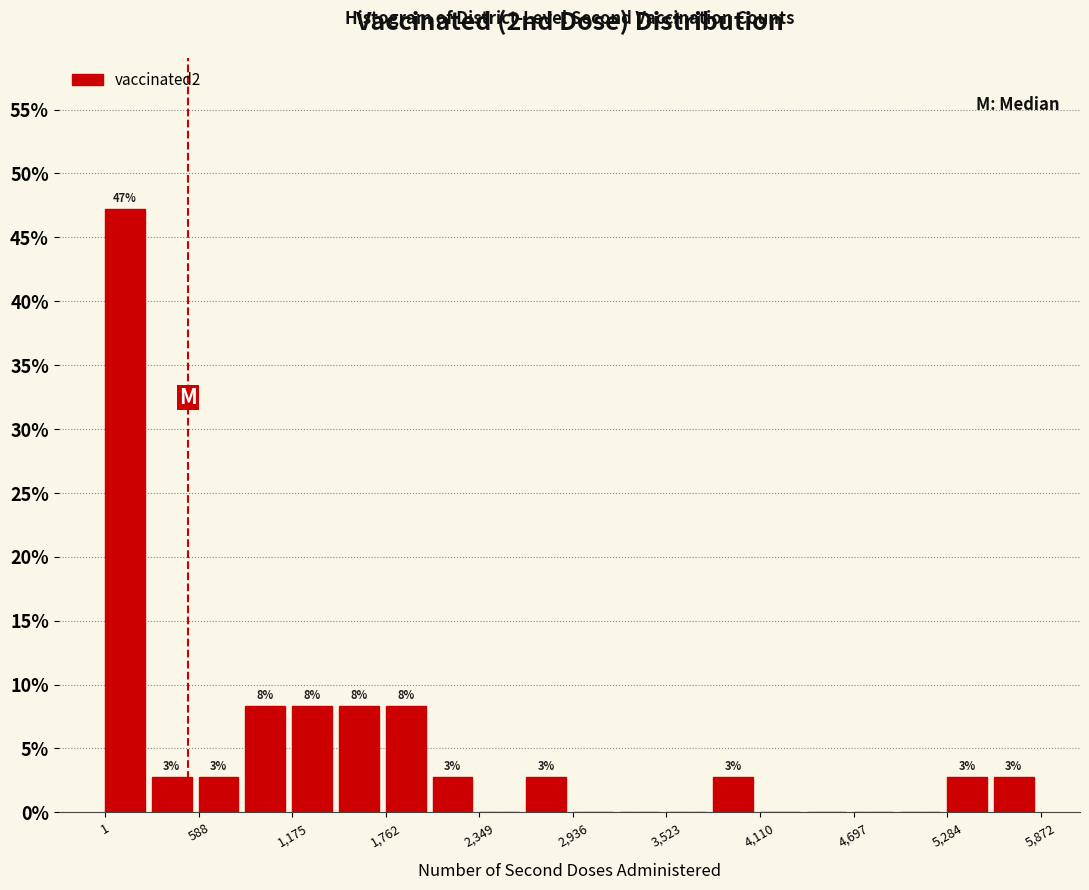

Read against the x-axis, roughly where is the centre of the tallest bar?

100